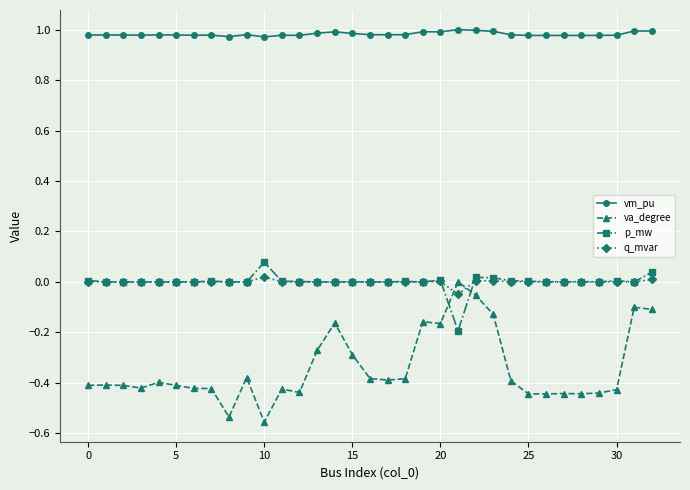

How many values in va_degree are below zero?

32